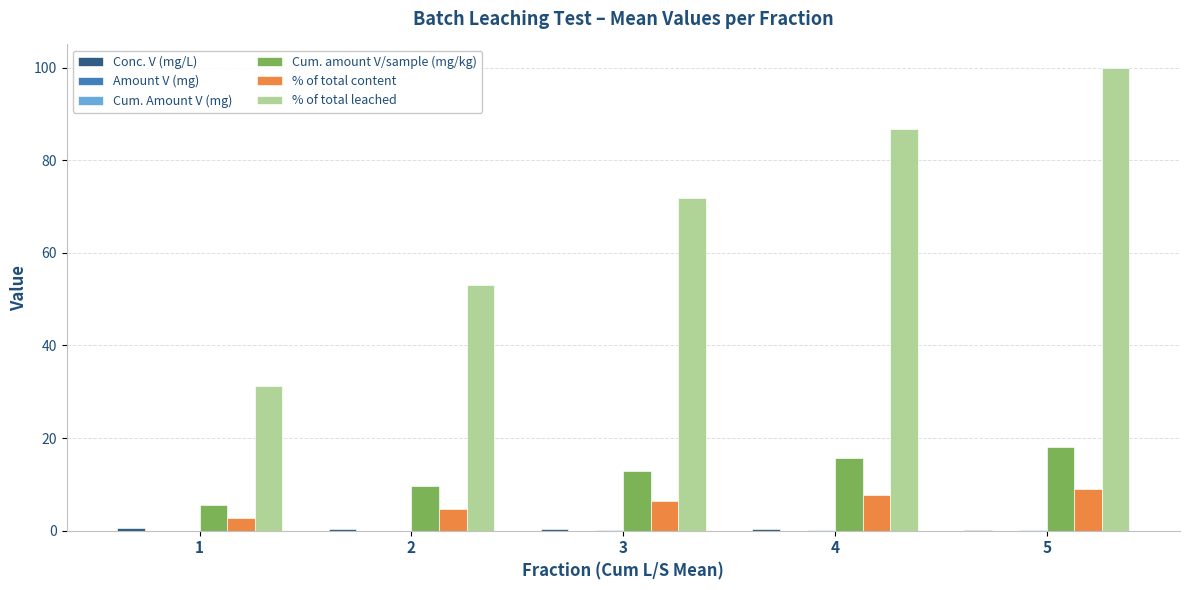

Count the number of data series in this chart.

6